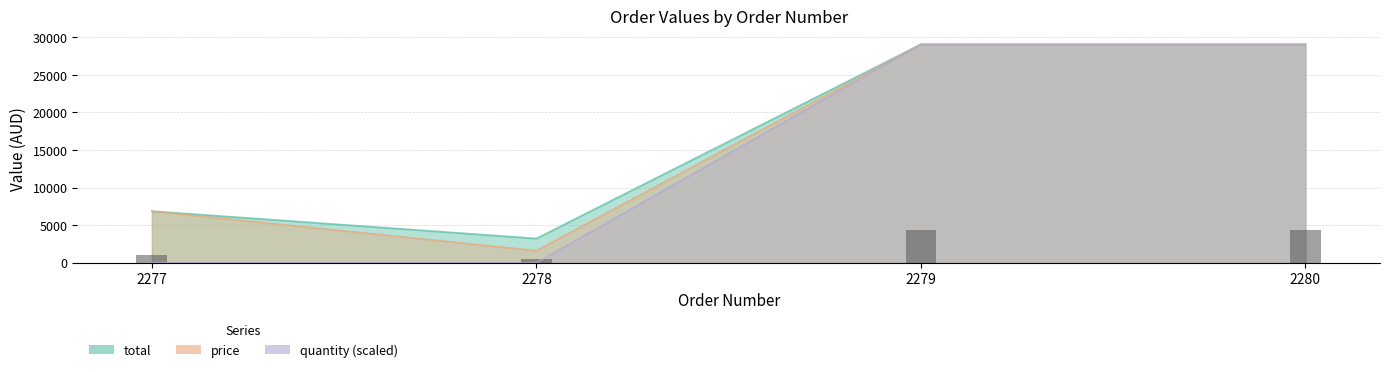

How many bars are there in total?

4